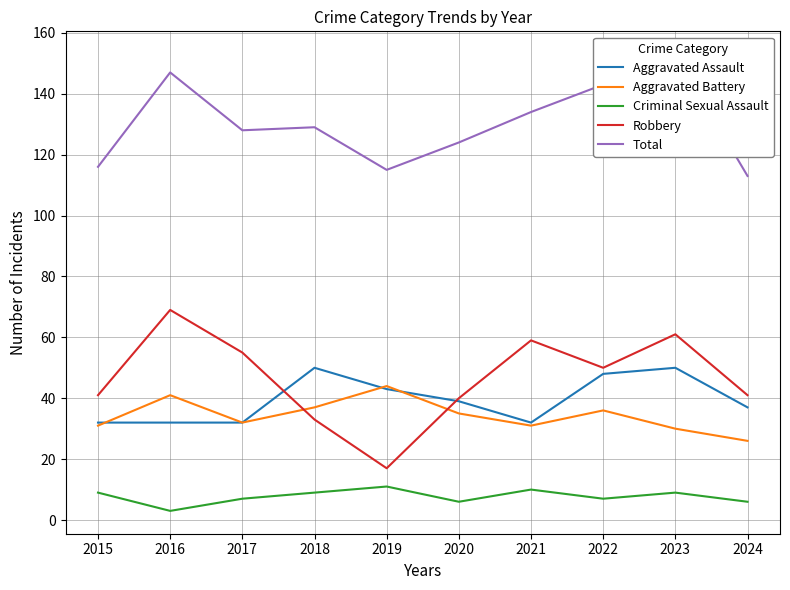

At which label does Criminal Sexual Assault first exceed 9?

2019